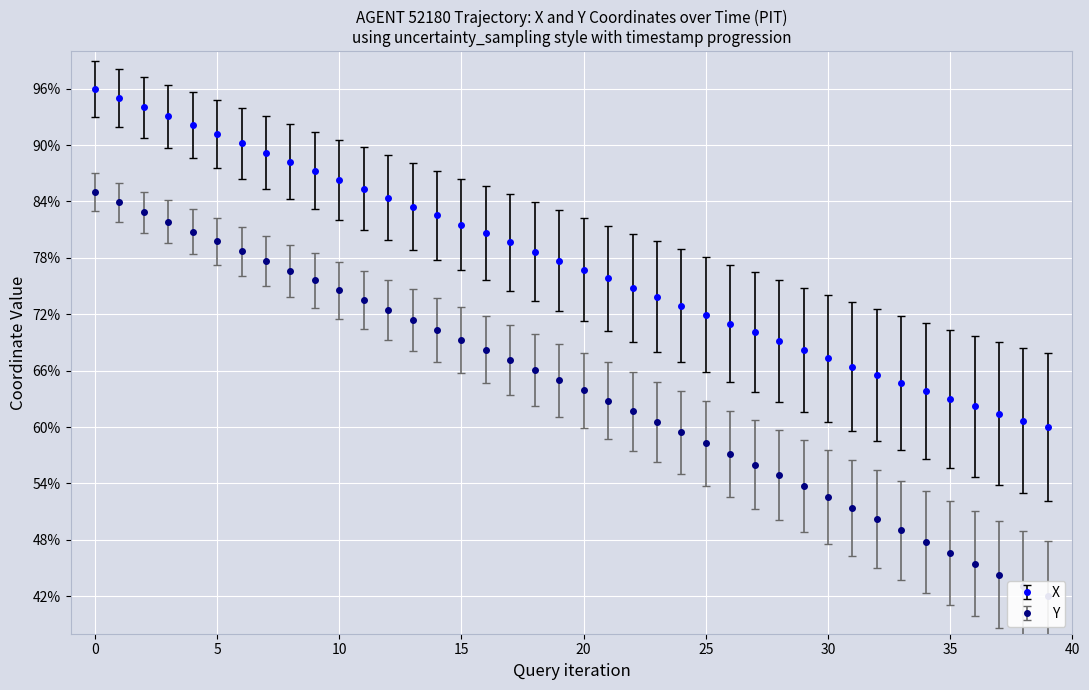

List the series in order of their overall mean, highest first.

X, Y